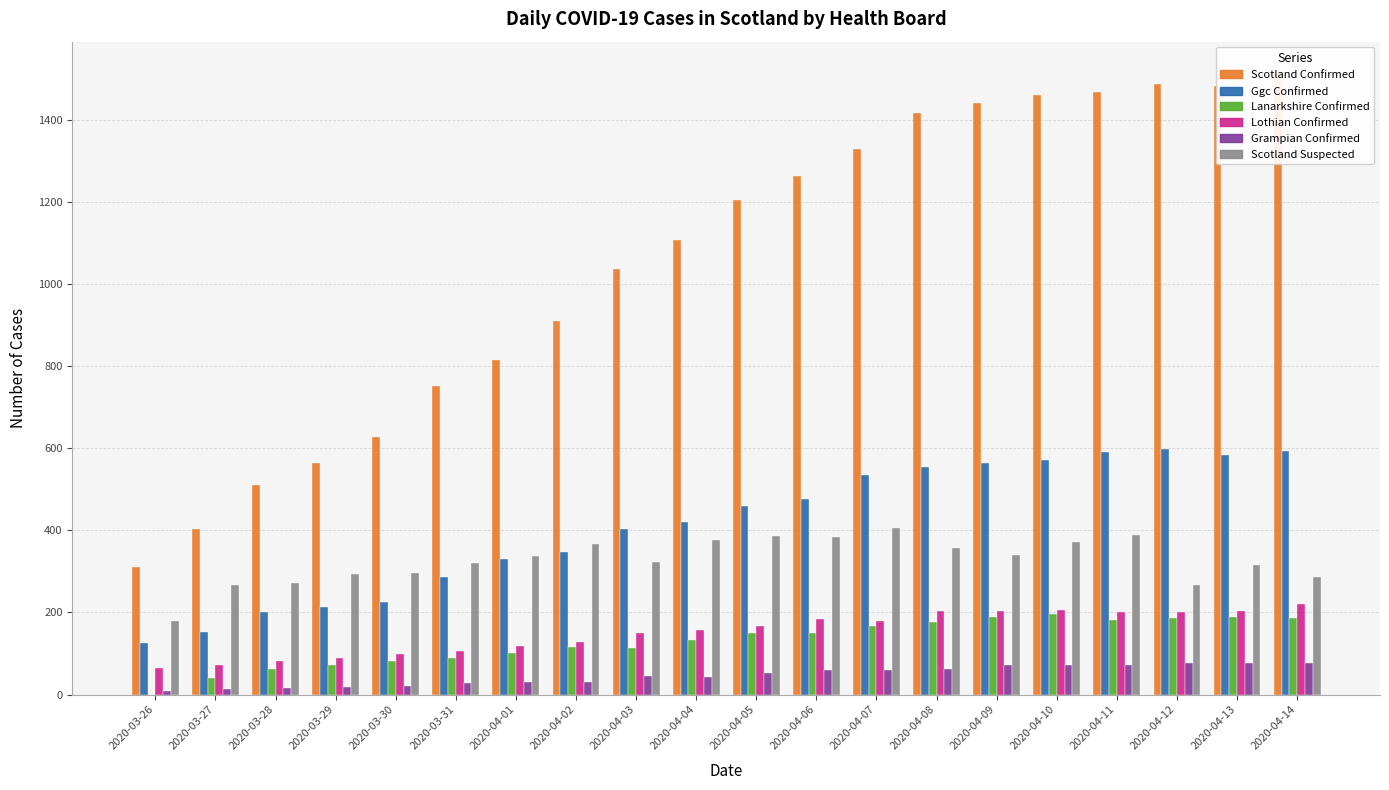

What is the value of the Scotland Suspected bar at the 8th from the left?

367